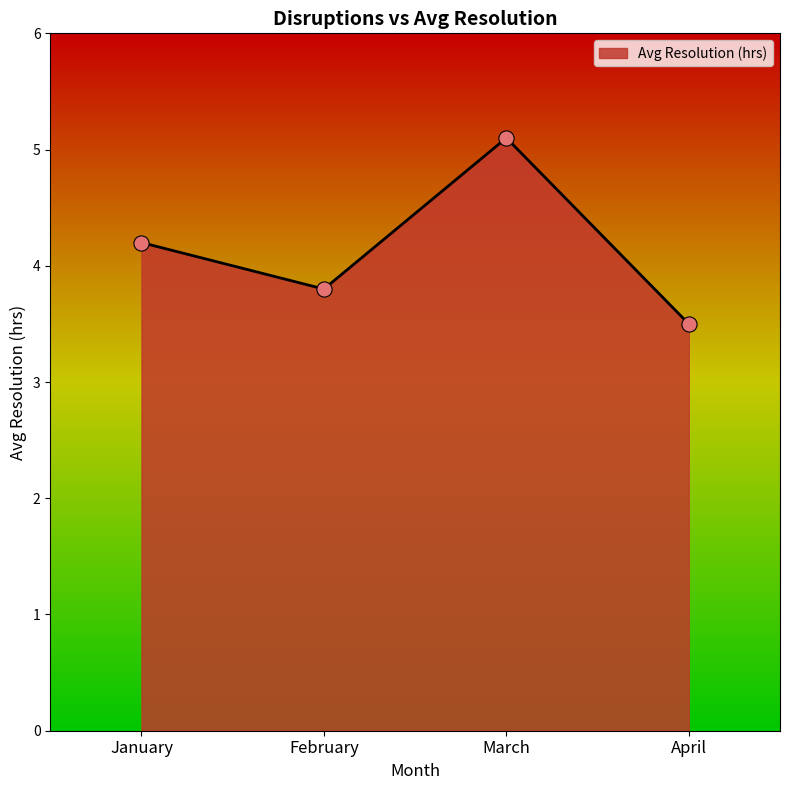

Approximately how many times larger is the value at February compared to April?

1.1